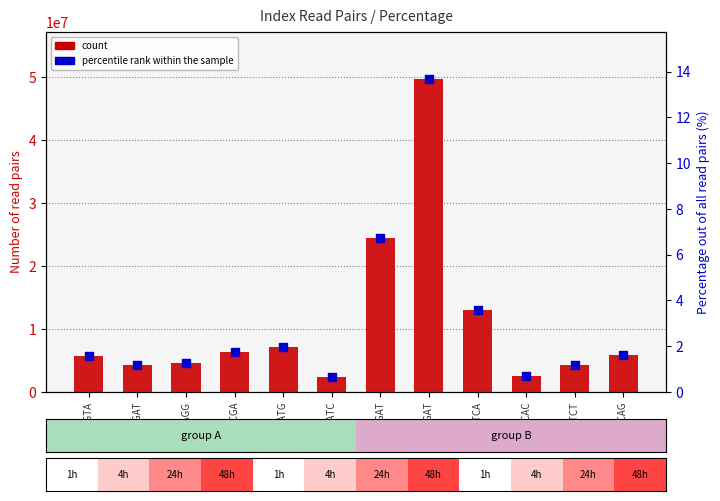

What are all the series names shown in the legend?

count, percentile rank within the sample